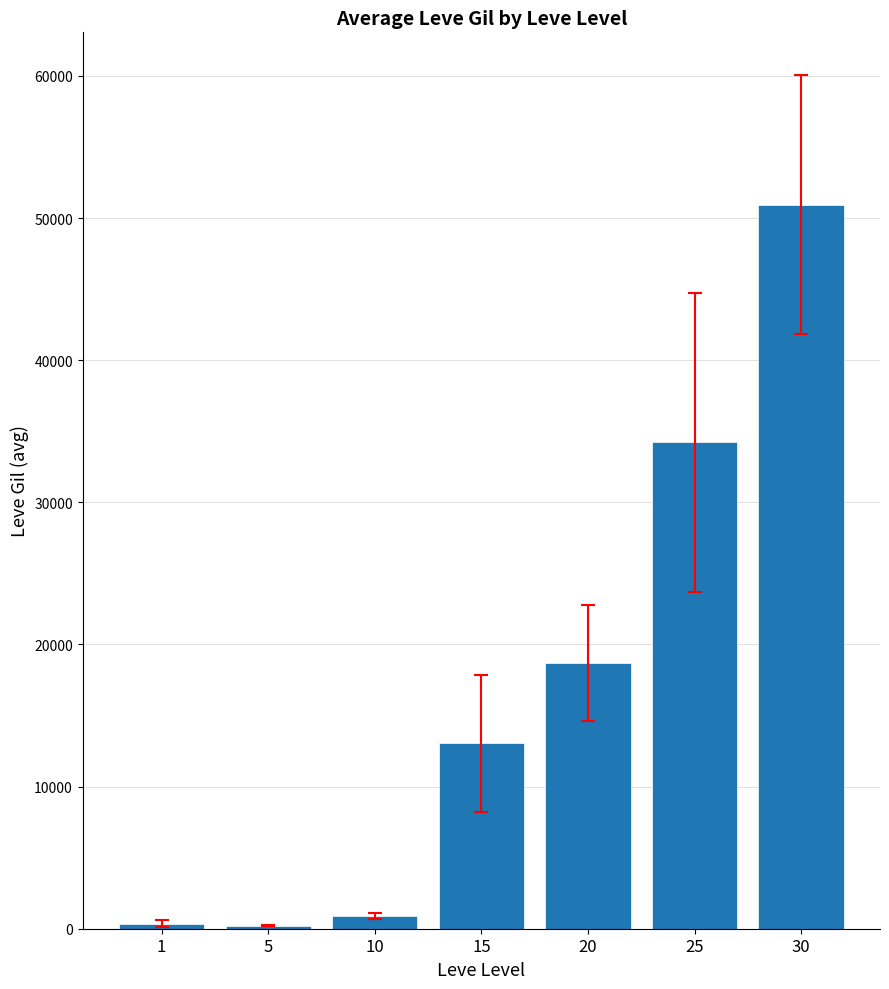

What is the change in value from 20 to 30?

+32225.0